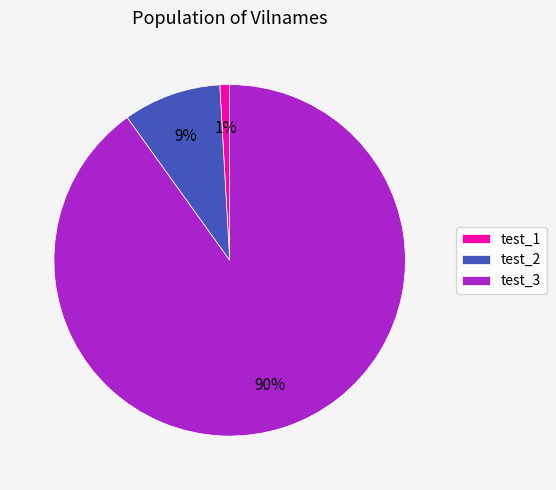

Which category has the biggest portion of the pie?

test_3